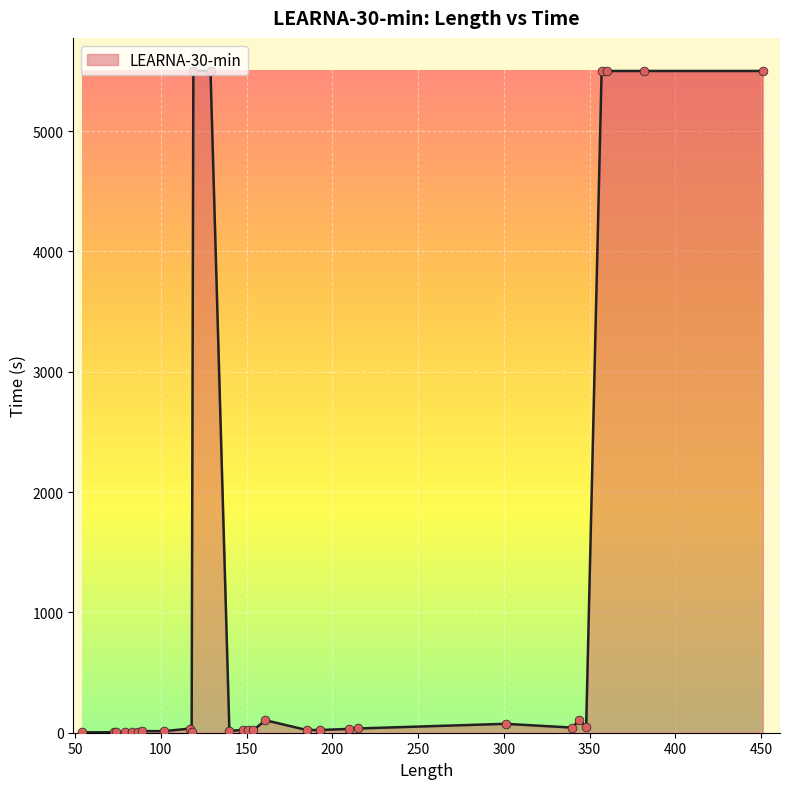

What is the difference between the maximum and minimum values?

5497.0